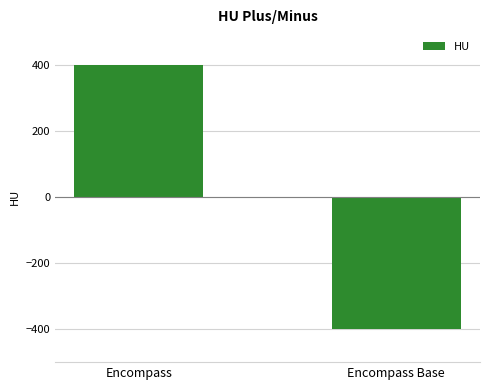

What is the difference between the maximum and minimum values?

800